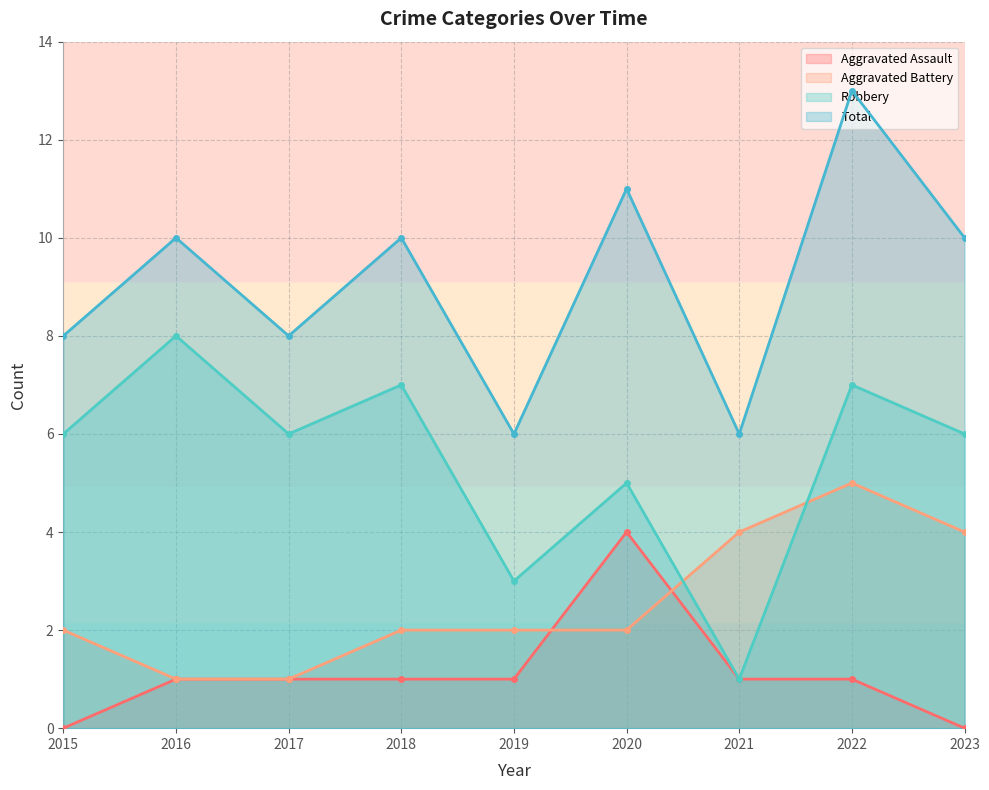

True or false: Total and Robbery intersect in this chart.

False